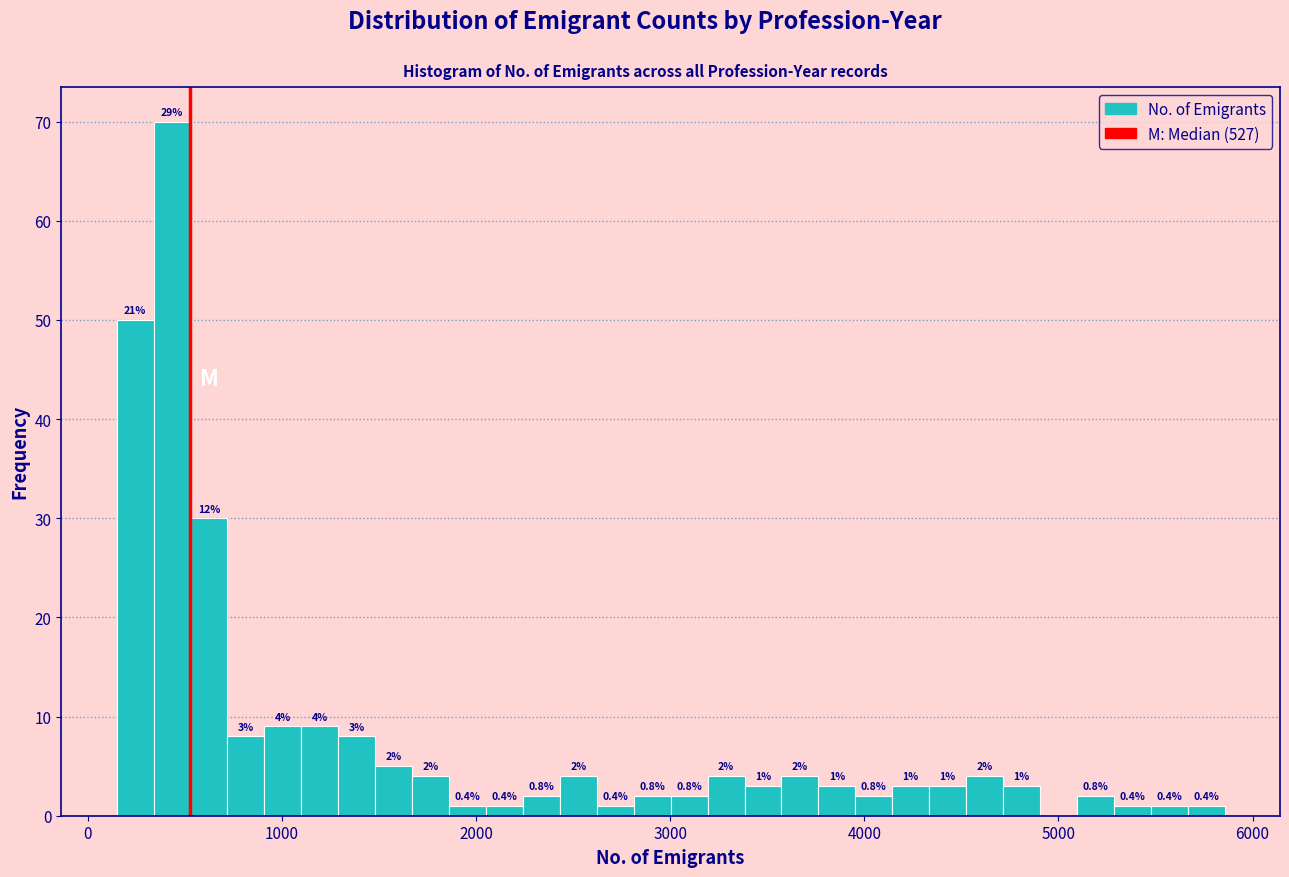

Read against the x-axis, roughly where is the centre of the tallest bar?

400